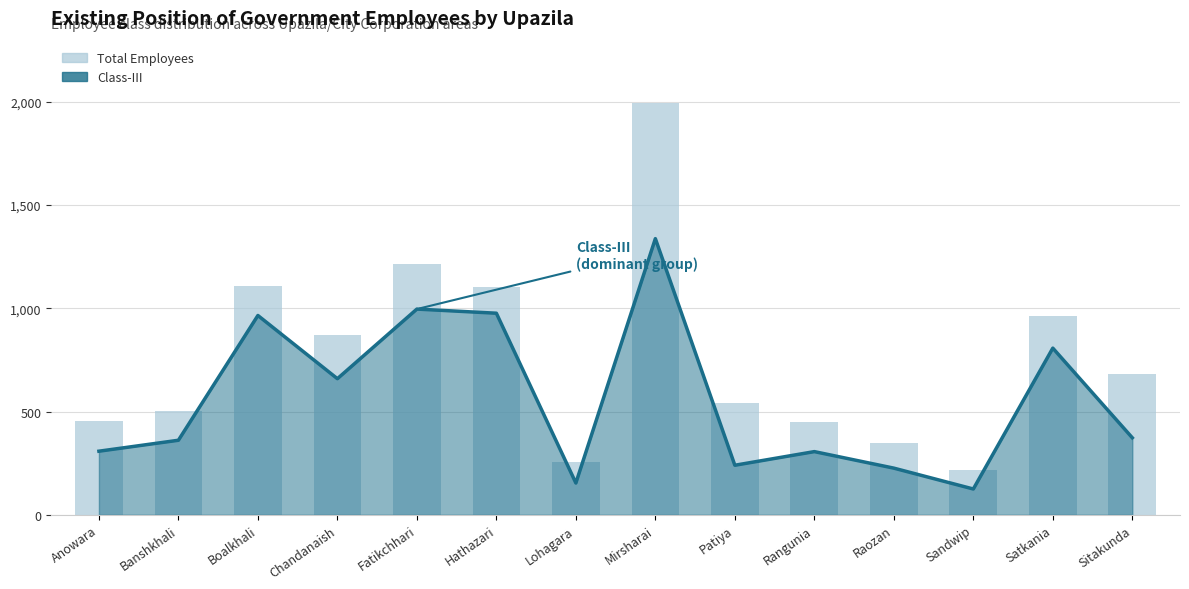

Rank the categories by value from lowest to highest.

Sandwip, Lohagara, Raozan, Rangunia, Anowara, Banshkhali, Patiya, Sitakunda, Chandanaish, Satkania, Hathazari, Boalkhali, Fatikchhari, Mirsharai